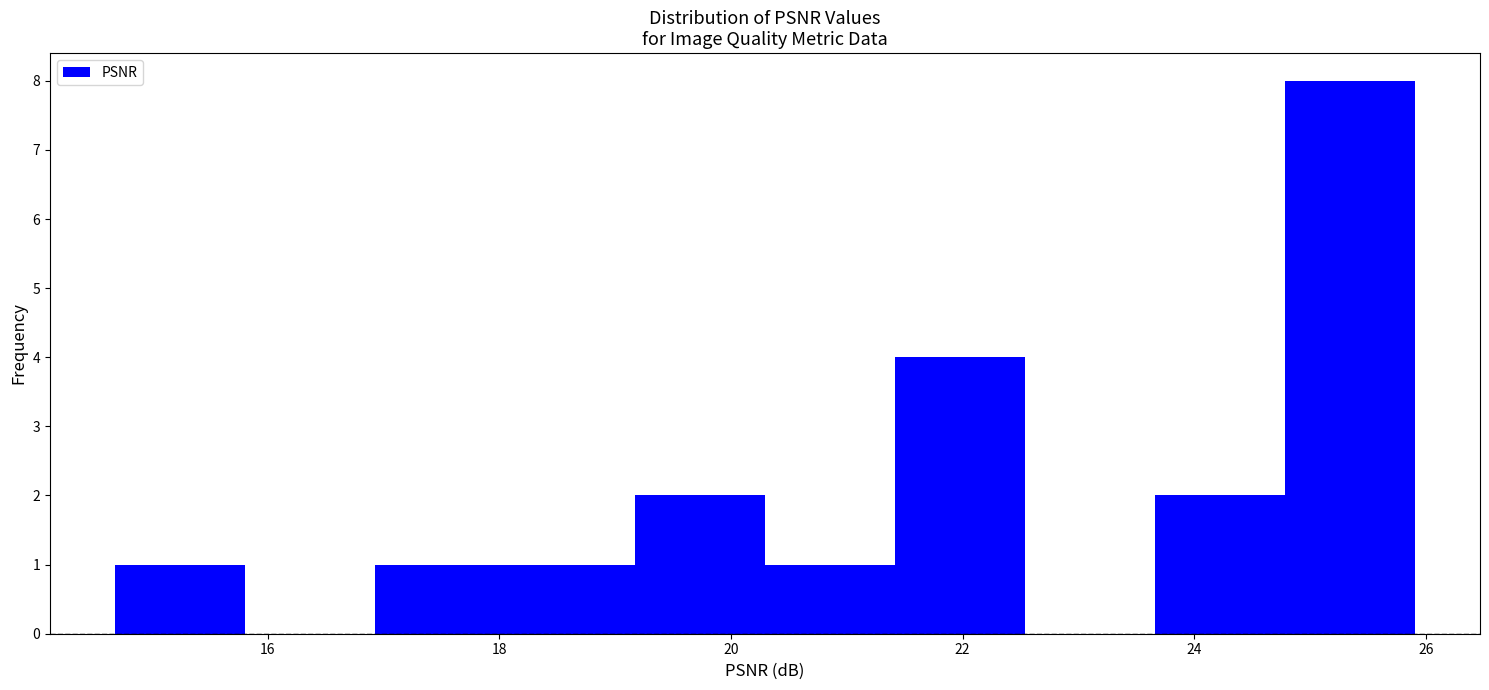

Over which range of the x-axis is the bar tallest?

24.8 to 26.0